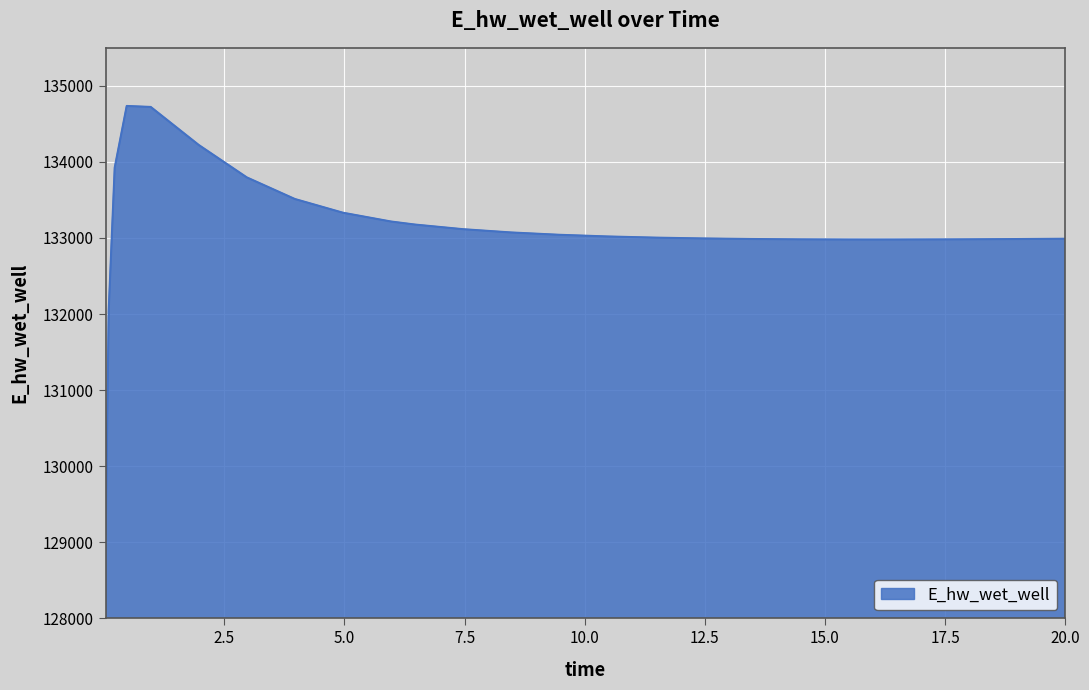

What is the smallest value displayed?

129110.5